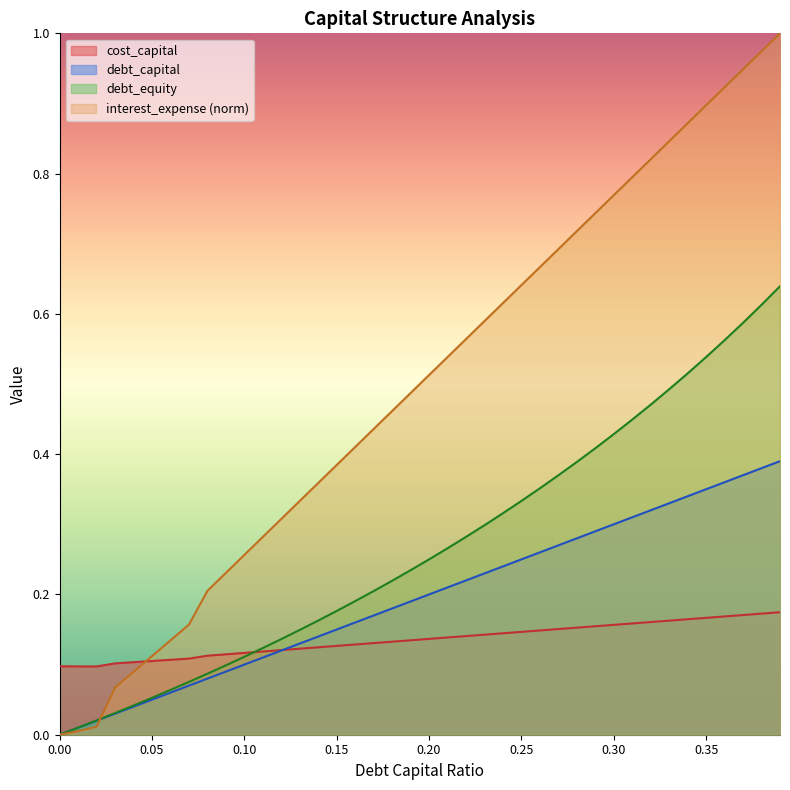

At which label does debt_capital reach its peak?

0.39